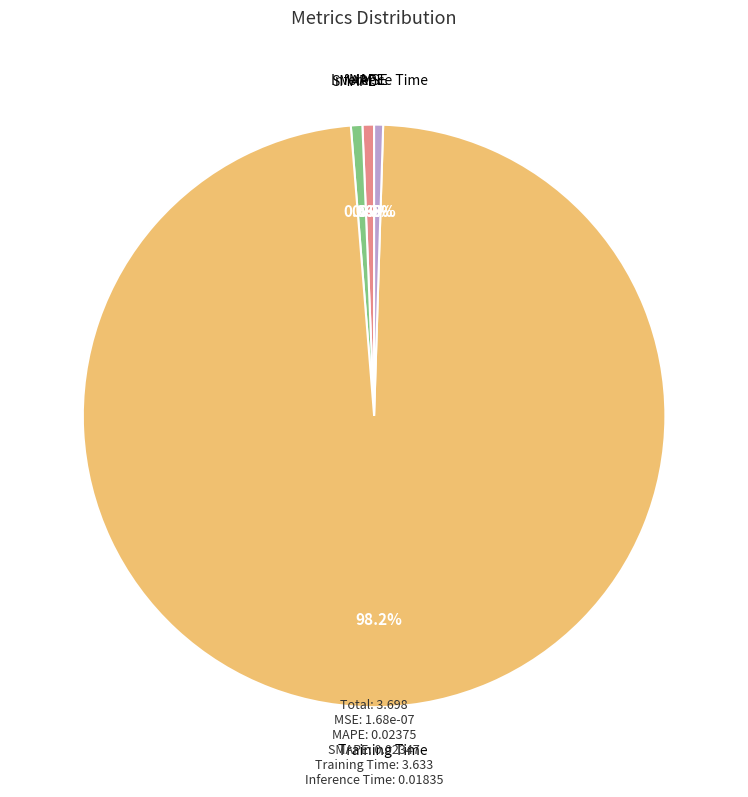

Is there any slice that represents more than half of the pie?

Yes